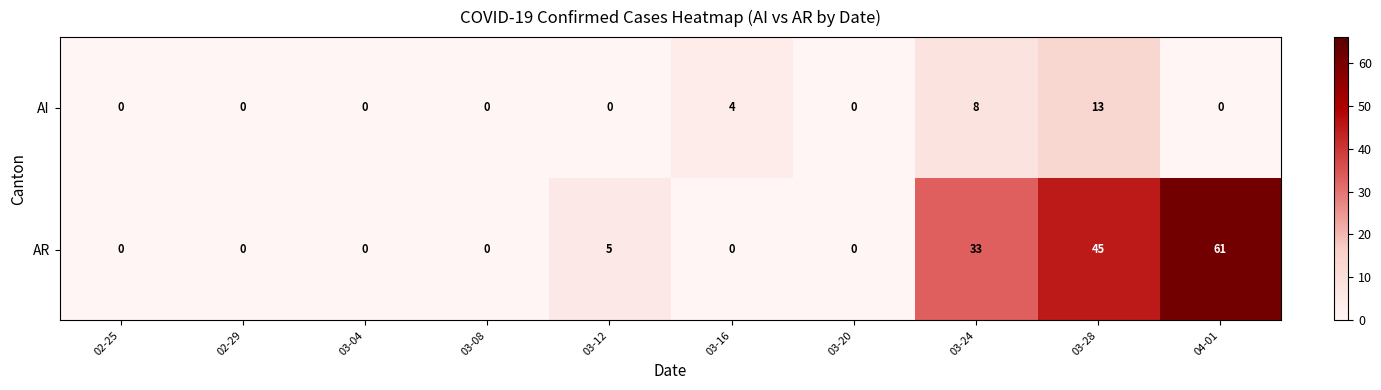

Reading left to right, what are all the values shown in this chart?

AI: 02-25=0	02-29=0	03-04=0	03-08=0	03-12=0	03-16=4	03-20=0	03-24=8	03-28=13	04-01=0
AR: 02-25=0	02-29=0	03-04=0	03-08=0	03-12=5	03-16=0	03-20=0	03-24=33	03-28=45	04-01=61